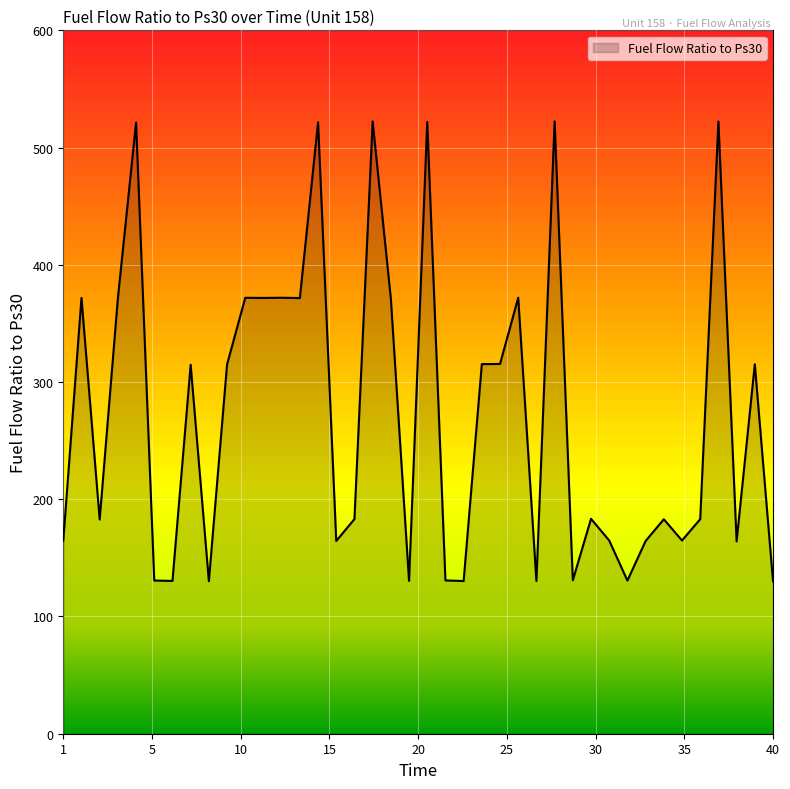

What is the difference between the maximum and minimum values?

392.3